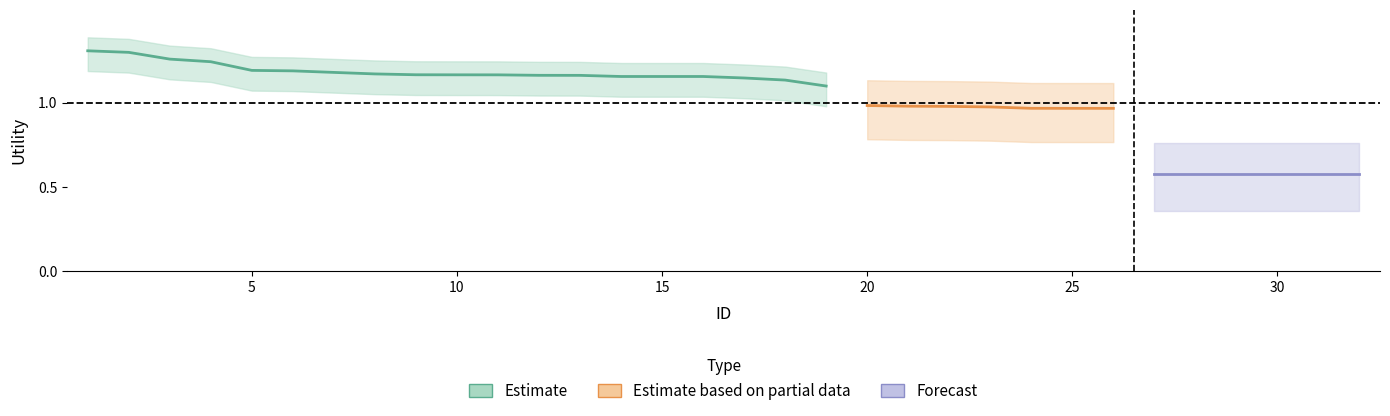

What is the sum of the readmitted values at 14 and 15?

2.3